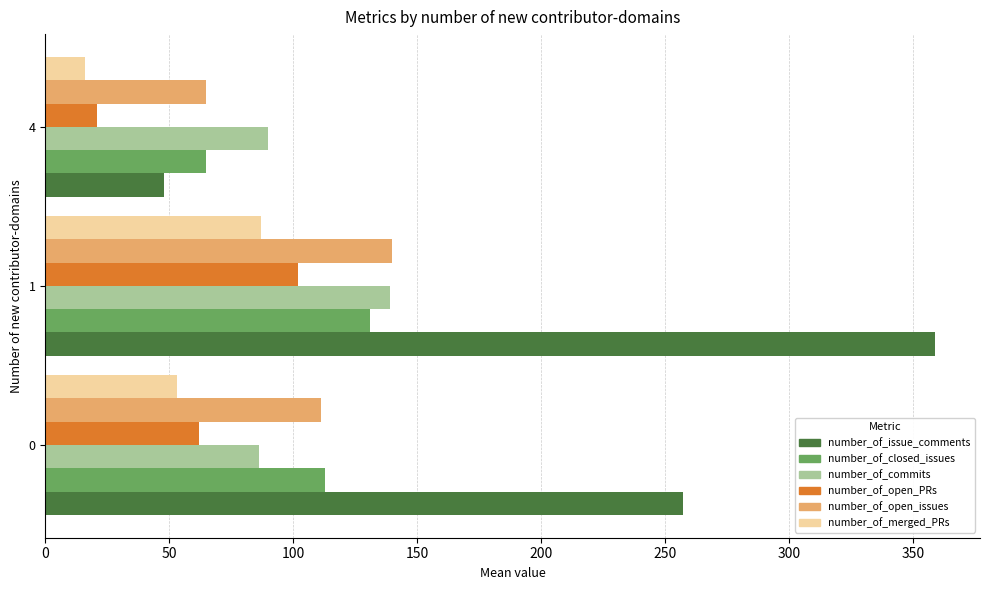

What is the smallest value displayed?

16